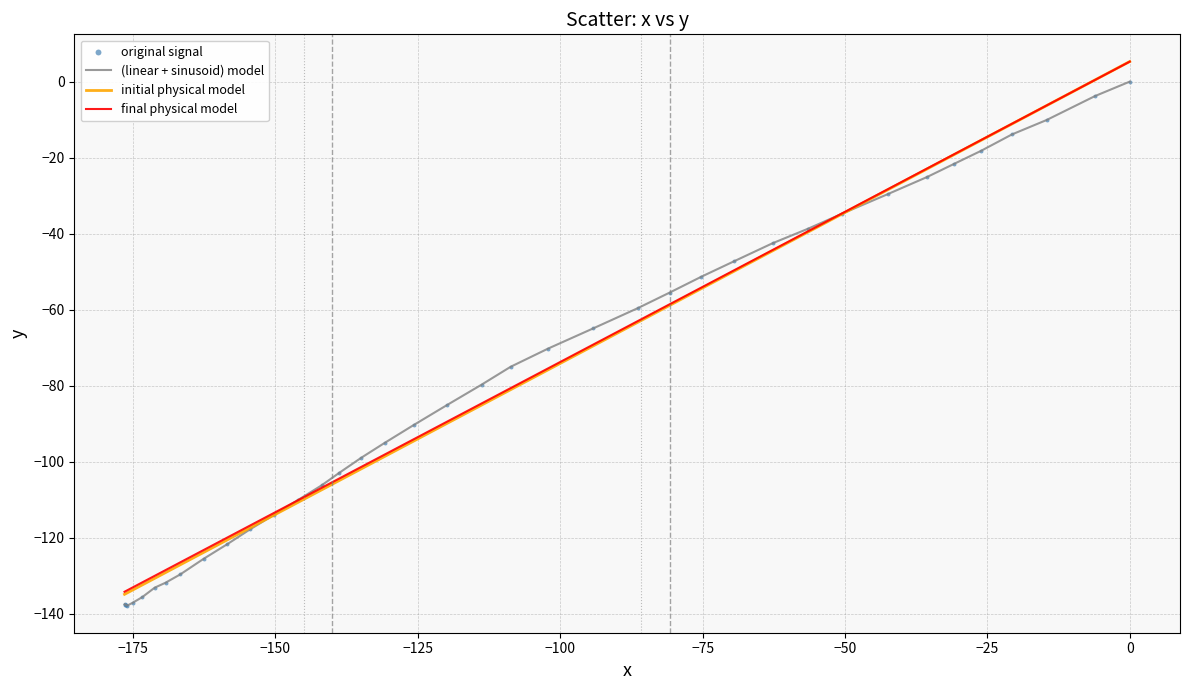

Which series has the widest spread of values?

initial physical model